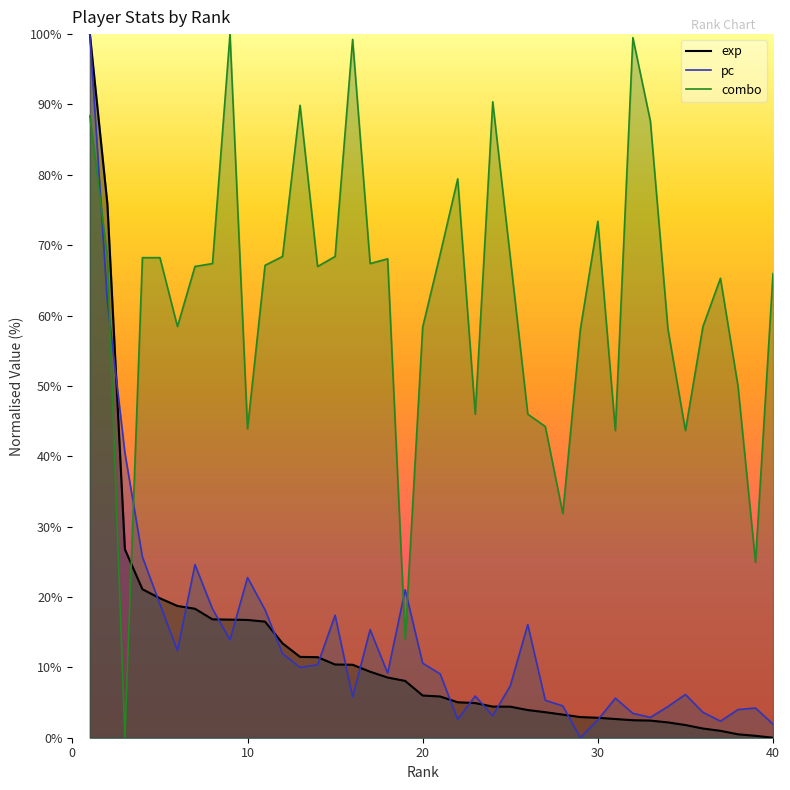

Reading left to right, list all the values displayed in this chart.

exp: 1=100.0	2=75.9	3=26.8	4=21.1	5=19.8	6=18.7	7=18.3	8=16.8	9=16.8	10=16.7	11=16.5	12=13.4	13=11.5	14=11.4	15=10.4	16=10.4	17=9.4	18=8.6	19=8.1	20=6.0	21=5.9	22=5.0	23=4.9	24=4.4	25=4.4	26=3.9	27=3.6	28=3.3	29=2.9	30=2.8	31=2.7	32=2.5	33=2.4	34=2.2	35=1.8	36=1.3	37=1.0	38=0.5	39=0.3	40=0.0
pc: 1=100.0	2=62.0	3=40.5	4=25.7	5=19.0	6=12.4	7=24.6	8=18.3	9=13.9	10=22.8	11=18.2	12=11.9	13=10.0	14=10.4	15=17.4	16=5.8	17=15.4	18=9.2	19=21.0	20=10.6	21=9.1	22=2.6	23=5.9	24=3.1	25=7.4	26=16.1	27=5.3	28=4.5	29=0.0	30=2.5	31=5.6	32=3.5	33=2.9	34=4.4	35=6.1	36=3.6	37=2.4	38=4.0	39=4.2	40=1.9
combo: 1=88.4	2=68.3	3=0.0	4=68.2	5=68.2	6=58.4	7=67.0	8=67.4	9=100.0	10=43.9	11=67.1	12=68.4	13=89.9	14=67.0	15=68.4	16=99.2	17=67.4	18=68.1	19=14.0	20=58.4	21=68.7	22=79.4	23=46.0	24=90.4	25=68.3	26=46.0	27=44.2	28=31.9	29=58.0	30=73.4	31=43.6	32=99.5	33=87.6	34=58.1	35=43.6	36=58.4	37=65.3	38=50.0	39=24.9	40=66.0